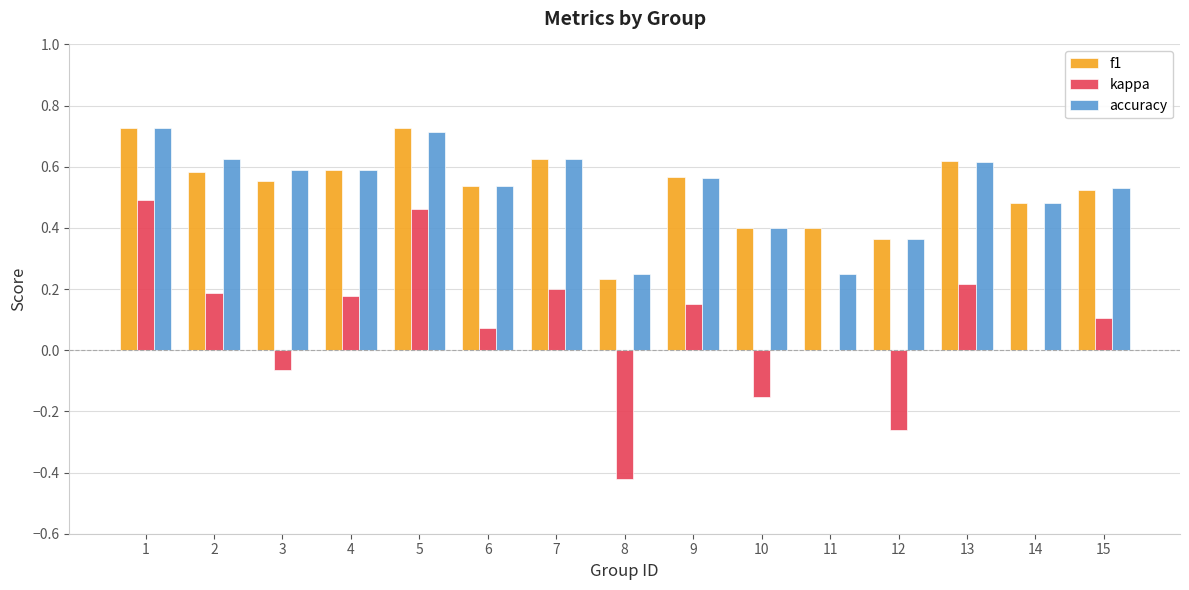

Which series changed the most between 9 and 12?

kappa